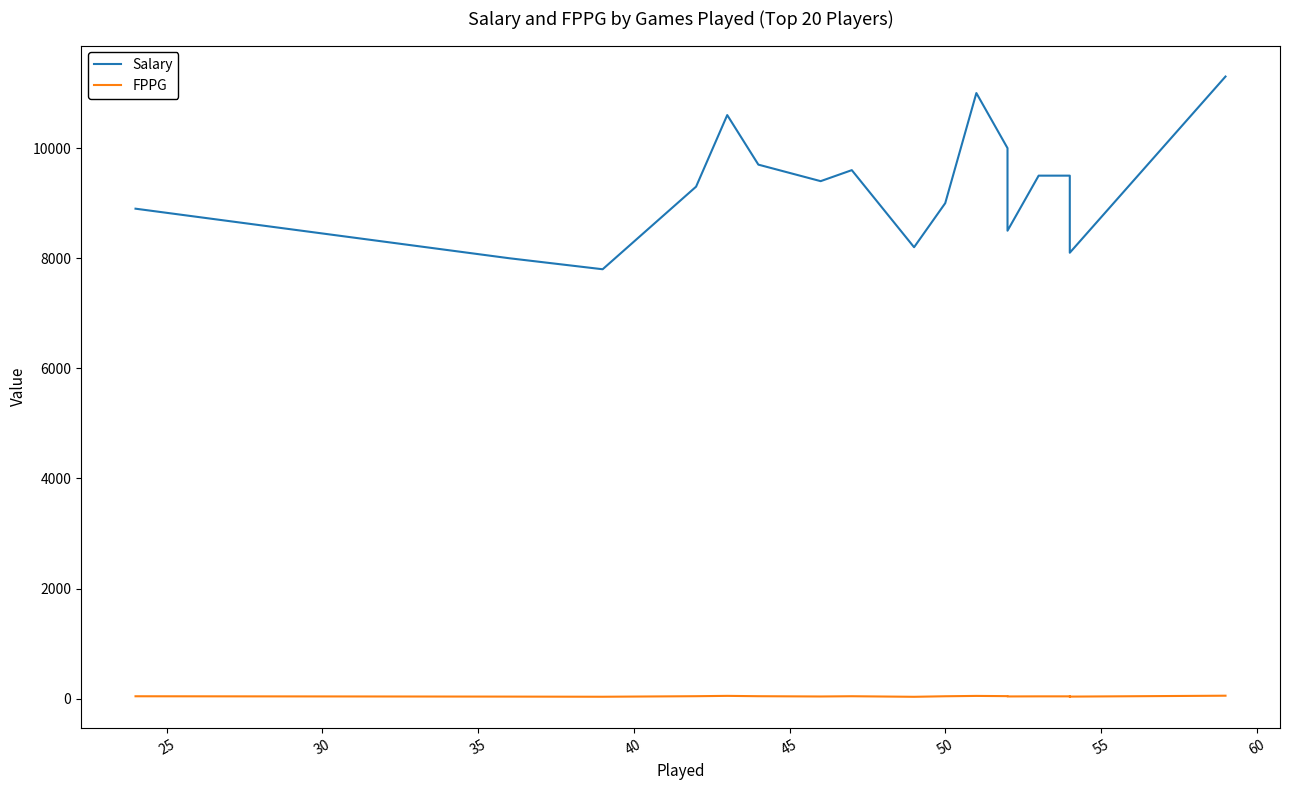

What is the value of the FPPG point at the 8th from the left?

45.4